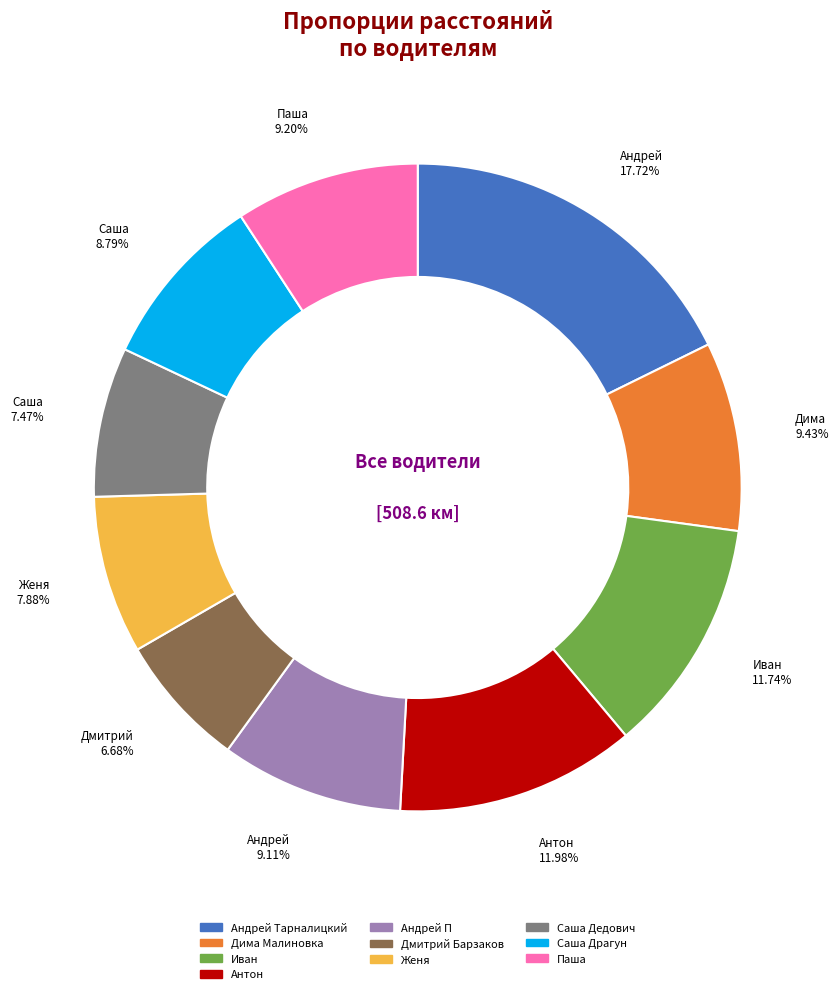

What is the ratio of the value at Андрей П to the value at Иван?

0.8